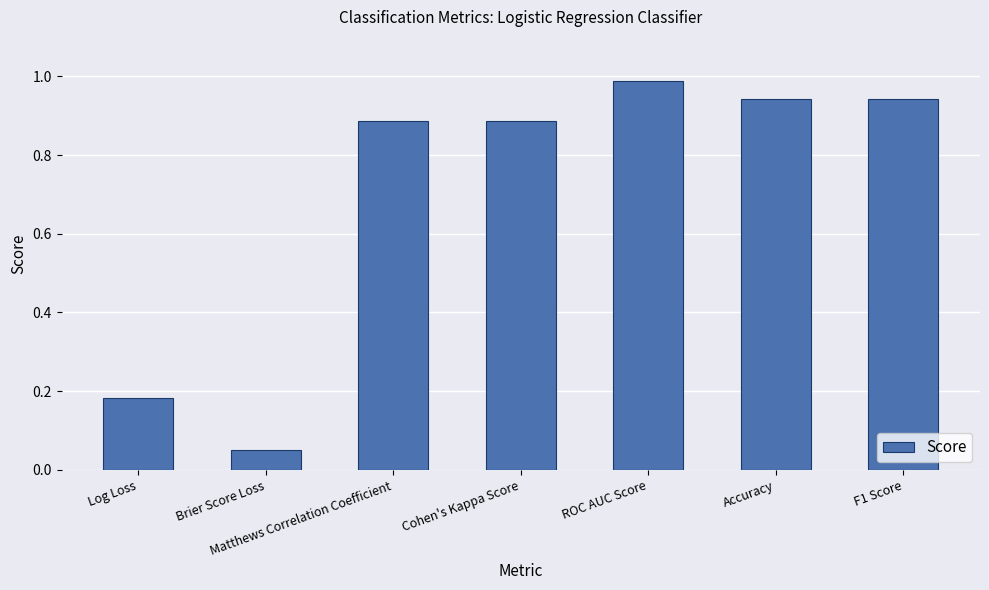

What is the average value?

0.7